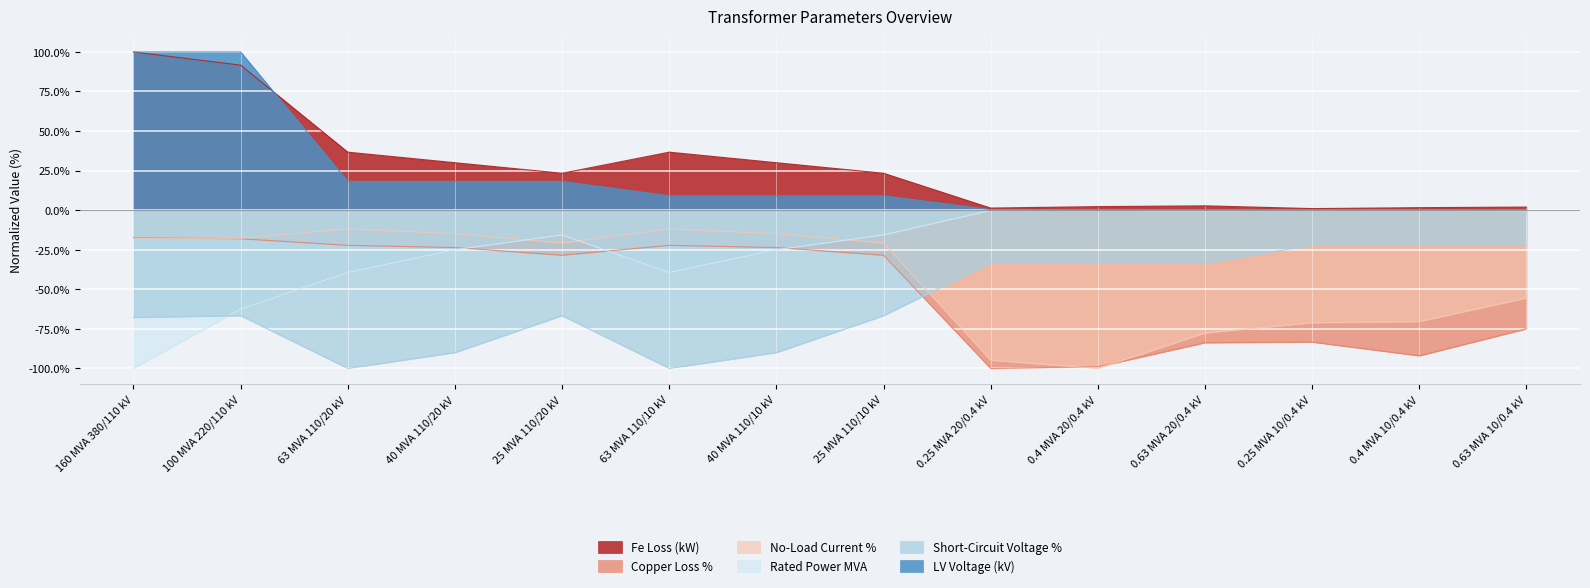

Rank the categories by vk_percent value from highest to lowest.

0.25 MVA 10/0.4 kV, 0.4 MVA 10/0.4 kV, 0.63 MVA 10/0.4 kV, 0.25 MVA 20/0.4 kV, 0.4 MVA 20/0.4 kV, 0.63 MVA 20/0.4 kV, 100 MVA 220/110 kV, 25 MVA 110/20 kV, 25 MVA 110/10 kV, 160 MVA 380/110 kV, 40 MVA 110/20 kV, 40 MVA 110/10 kV, 63 MVA 110/20 kV, 63 MVA 110/10 kV